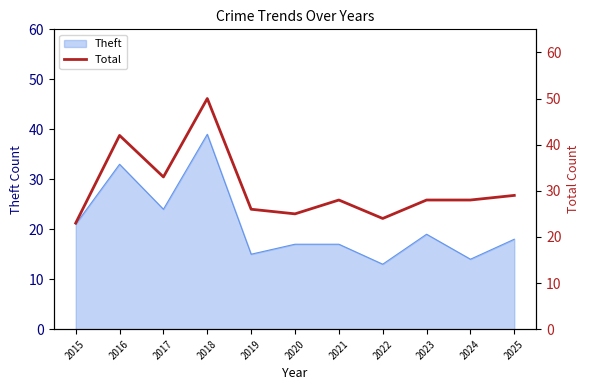

Does the chart display data point markers on the line(s)?

No